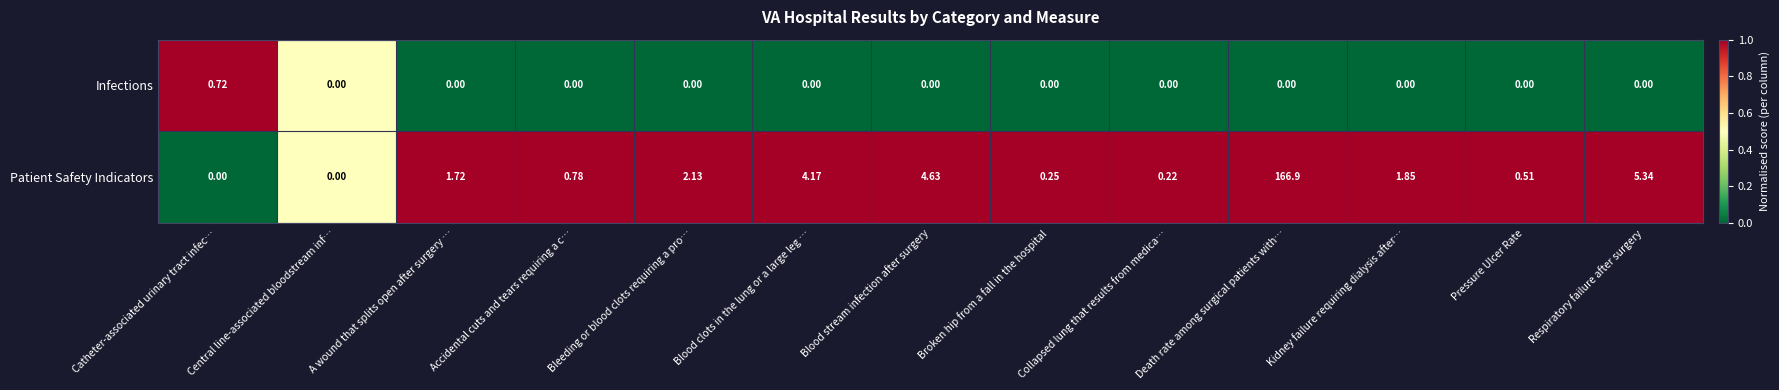

Which series has the widest spread of values?

Patient Safety Indicators